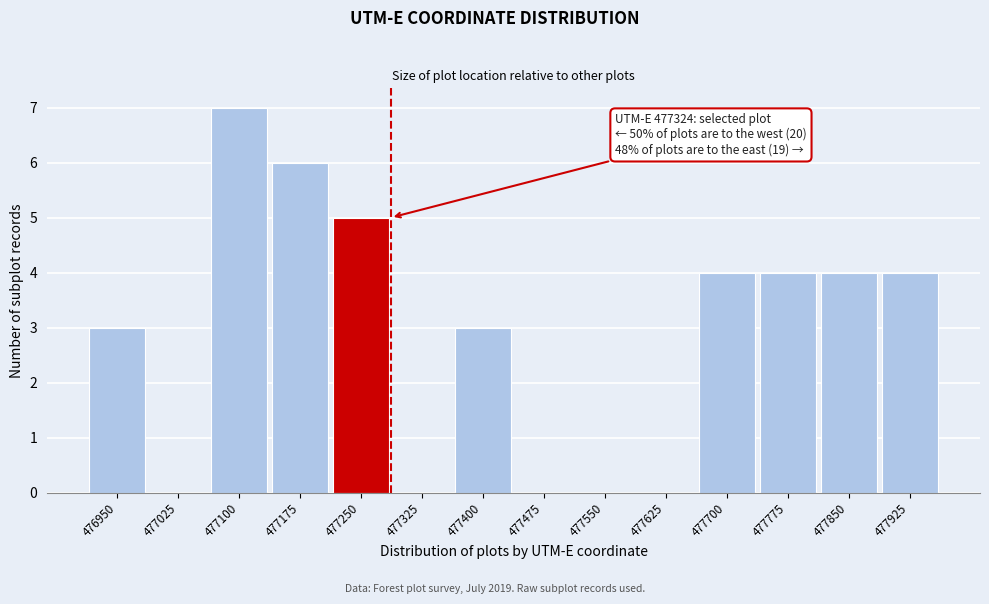

What value does the data have at 477700?

4